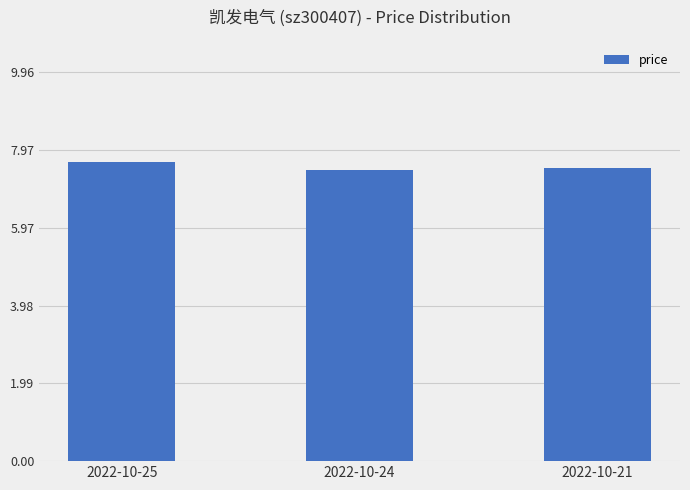

What is the maximum value shown in the chart?

7.7